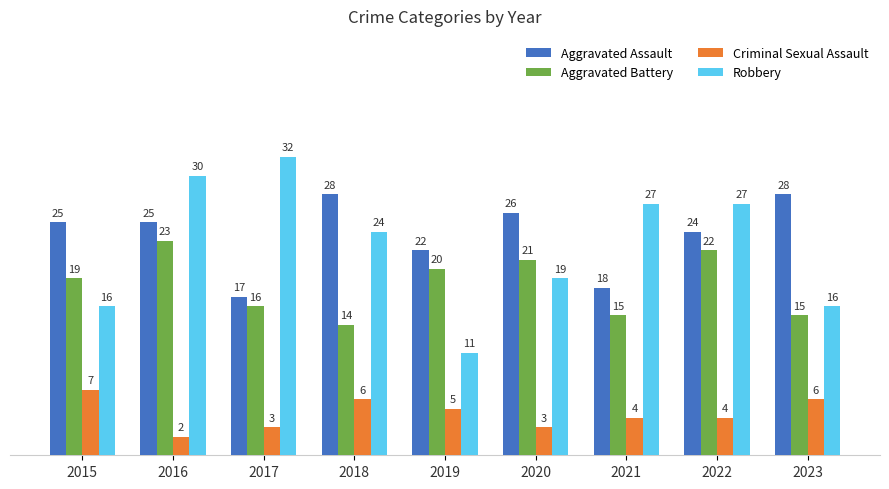

What is the value of the Criminal Sexual Assault bar at the 3rd from the left?

3